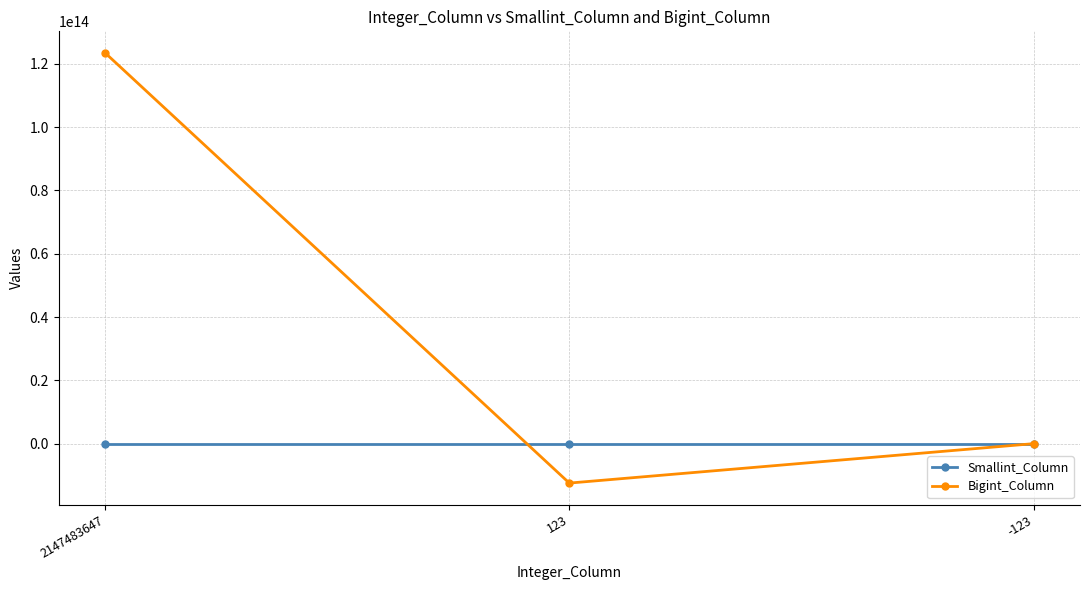

At which label is Bigint_Column closest to 55501499751676?

-123